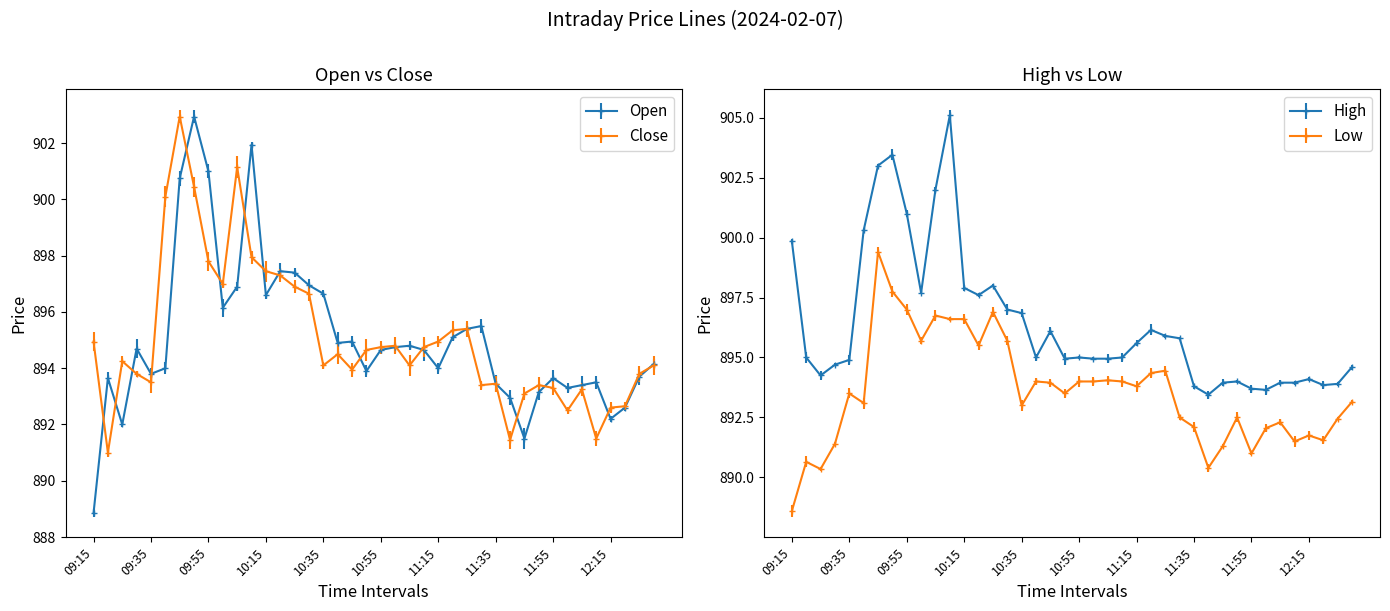

Where is the first local minimum for Low?

09:25